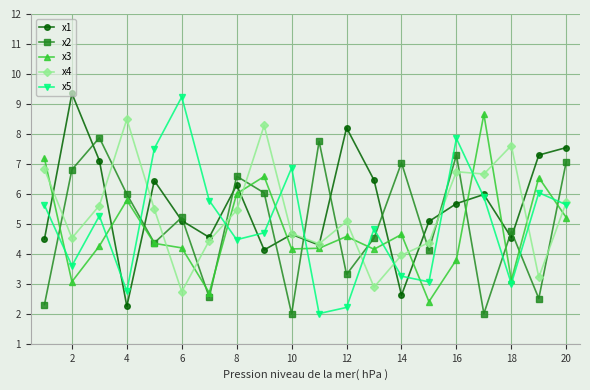

What is the value of the x4 point at the 14th from the left?

4.0